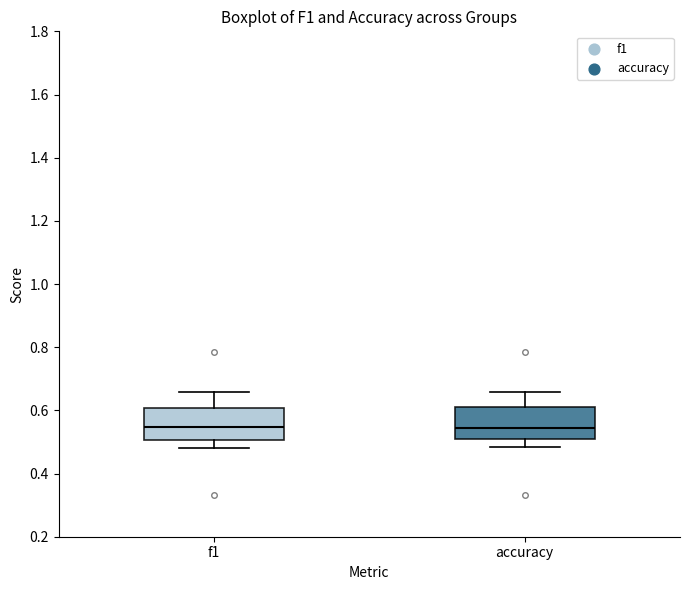

Reading left to right, read every box against the y-axis: the position of its median line, the range the box covers, and the ends of its whiskers. The values are not printed on the chart, so give them approximately, as read against the axis.

f1: median 0.54, box 0.50 to 0.60, whiskers 0.48 to 0.66
accuracy: median 0.54, box 0.52 to 0.62, whiskers 0.48 to 0.66